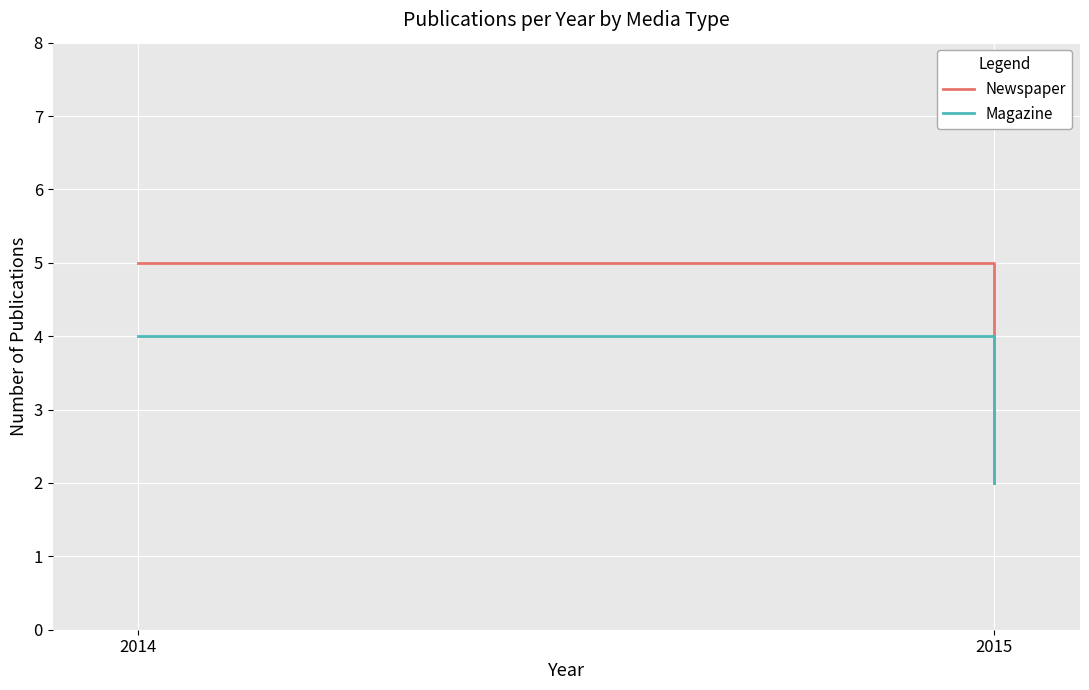

Is it true that Newspaper equals 3 at 2015?

False